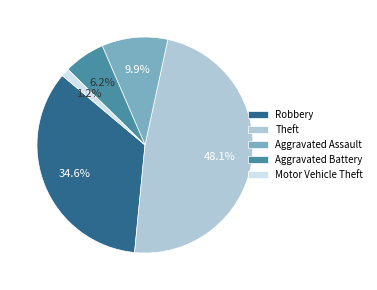

To the nearest percent, what is the average slice percentage?

20%